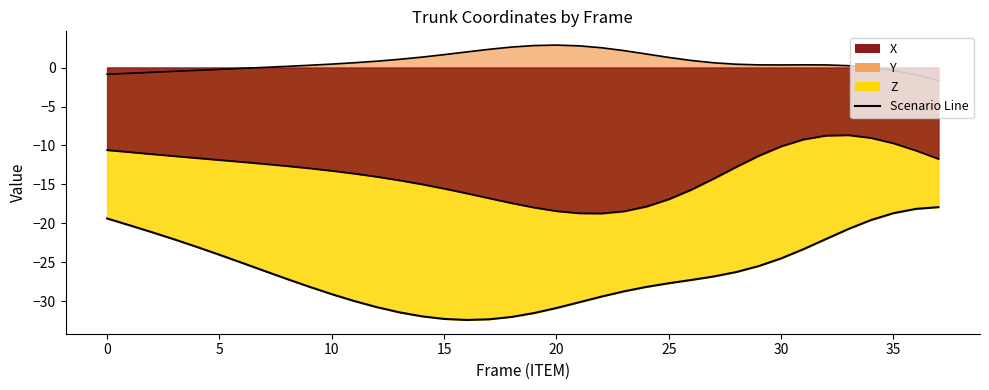

What is the label of the 22nd point from the right?

16